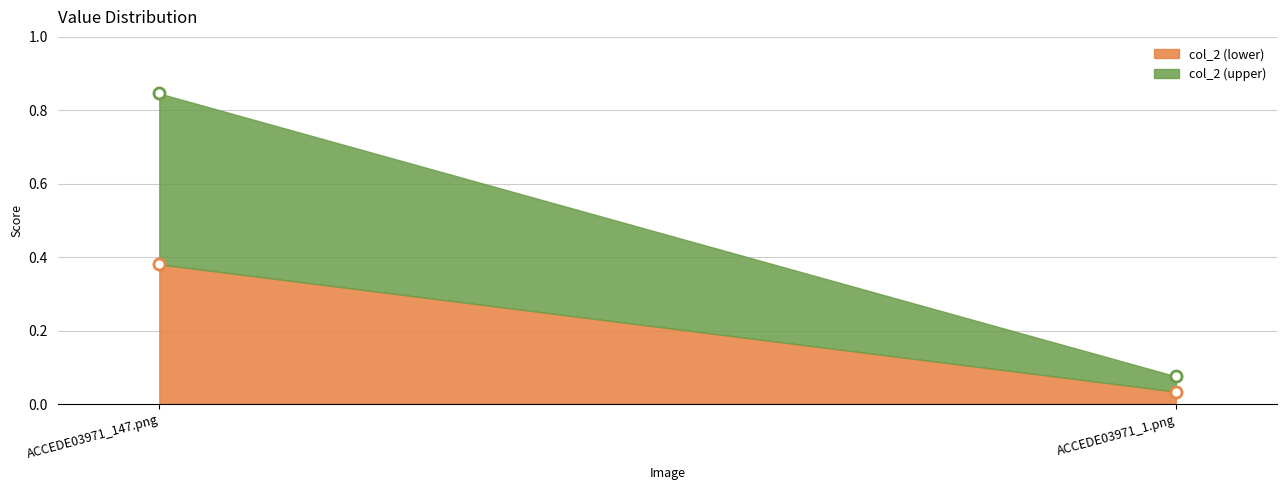

What is the difference between the values at ACCEDE03971_147.png and ACCEDE03971_1.png?

0.8